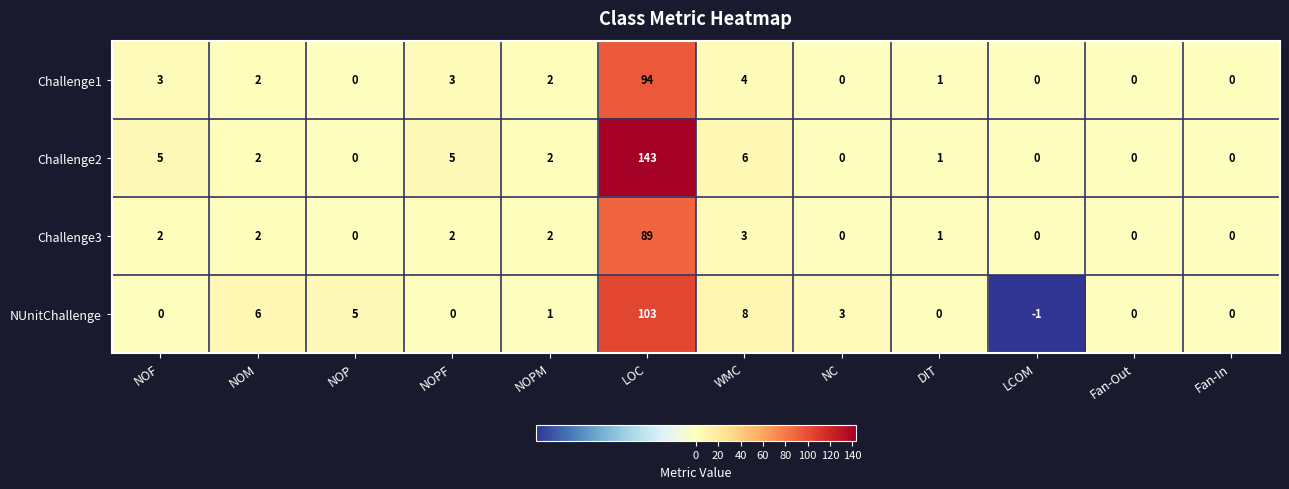

Which label corresponds to the smallest value in the chart?

LCOM